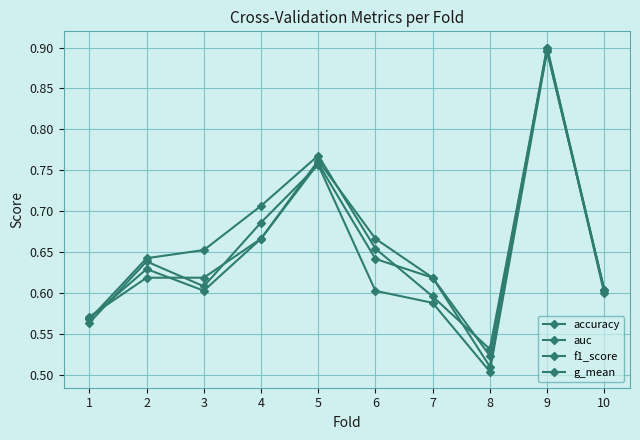

How many lines are shown in the chart?

4